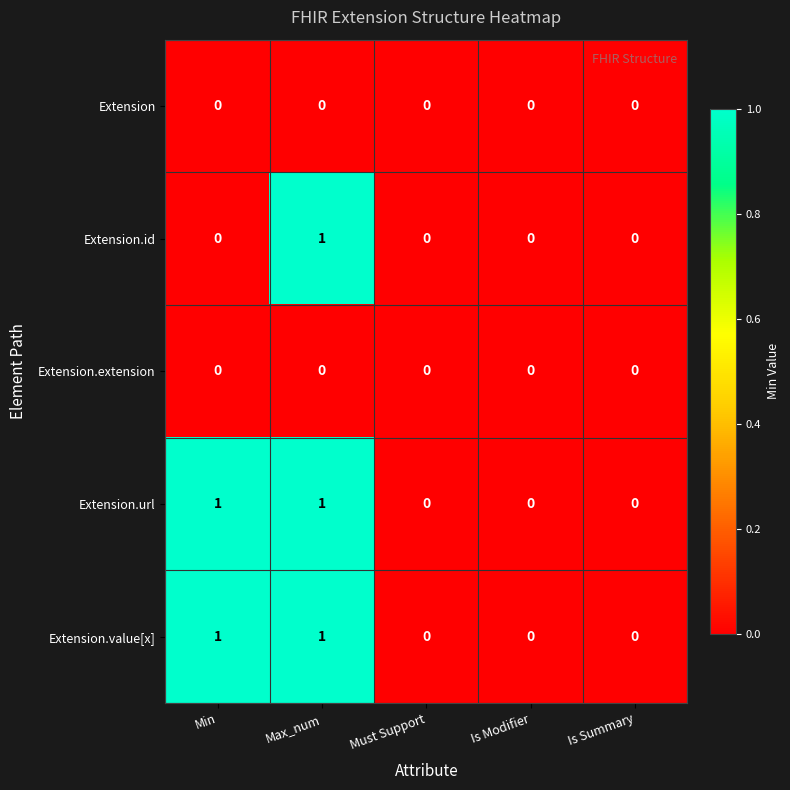

The Extension.id series shows 1 at Must Support. True or false?

False